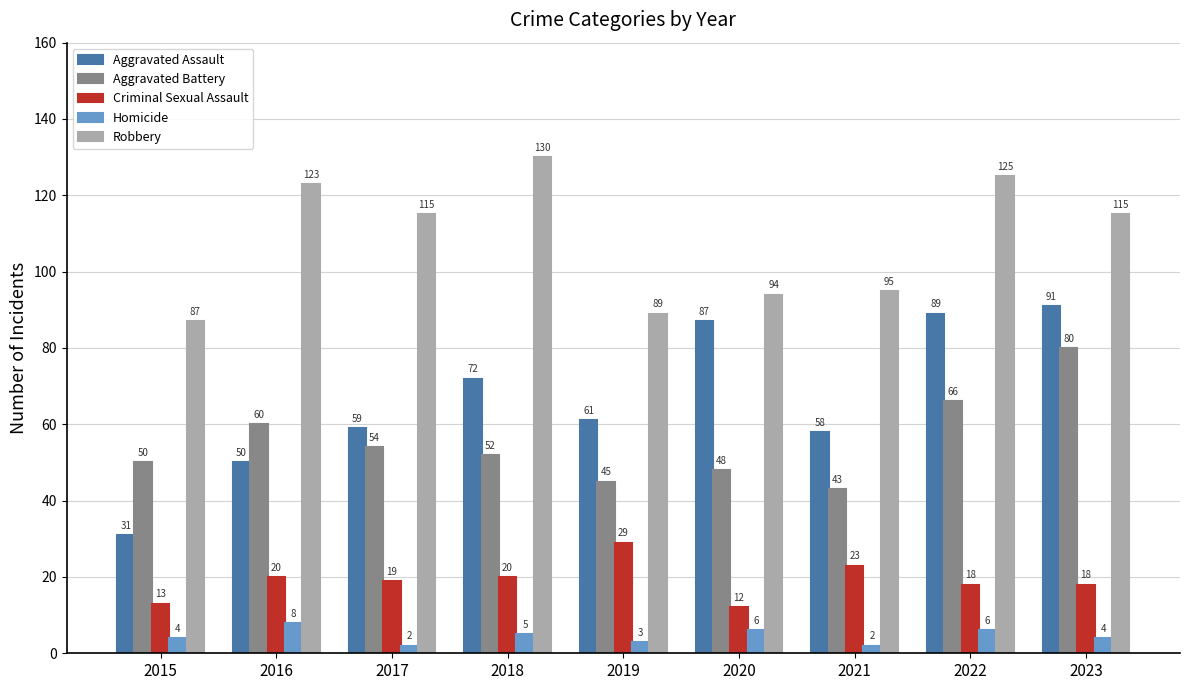

Is the value of Aggravated Battery at 2020 greater than the value of Robbery at 2019?

No